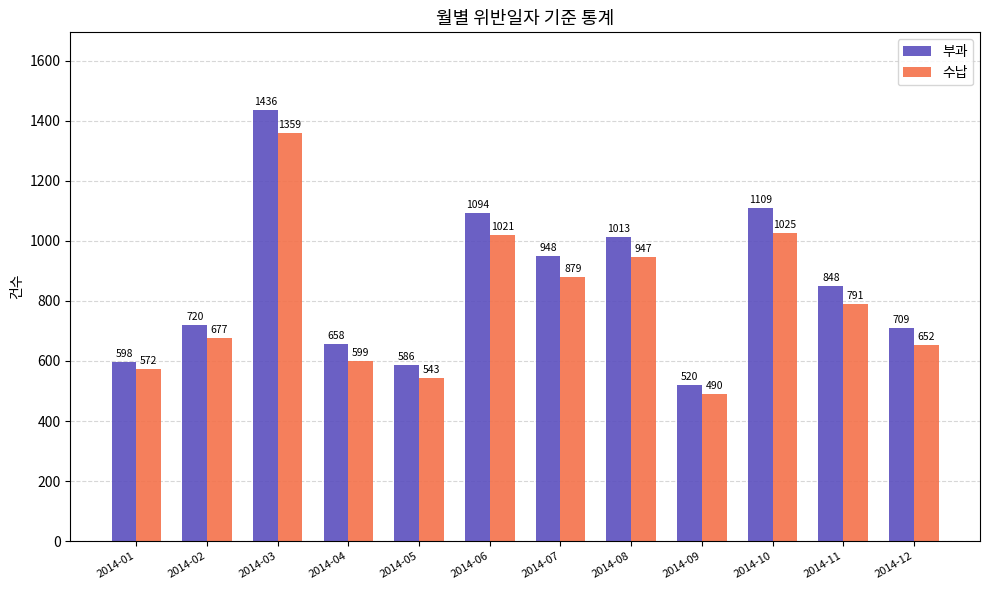

Is the value of 부과 at 2014-10 greater than the value of 수납 at 2014-10?

Yes